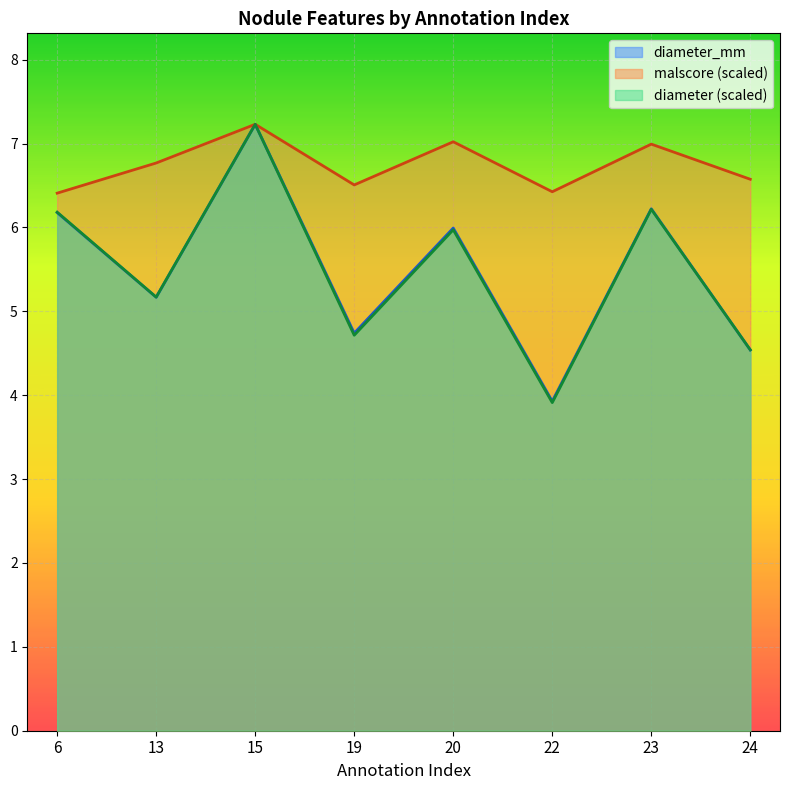

Reading left to right, what are all the values shown in this chart?

diameter: 6=6.2	13=5.2	15=7.2	19=4.7	20=6.0	22=3.9	23=6.2	24=4.5
malscore: 6=6.4	13=6.8	15=7.2	19=6.5	20=7.0	22=6.4	23=7.0	24=6.6
diameter_mm: 6=6.2	13=5.2	15=7.2	19=4.7	20=6.0	22=3.9	23=6.2	24=4.5